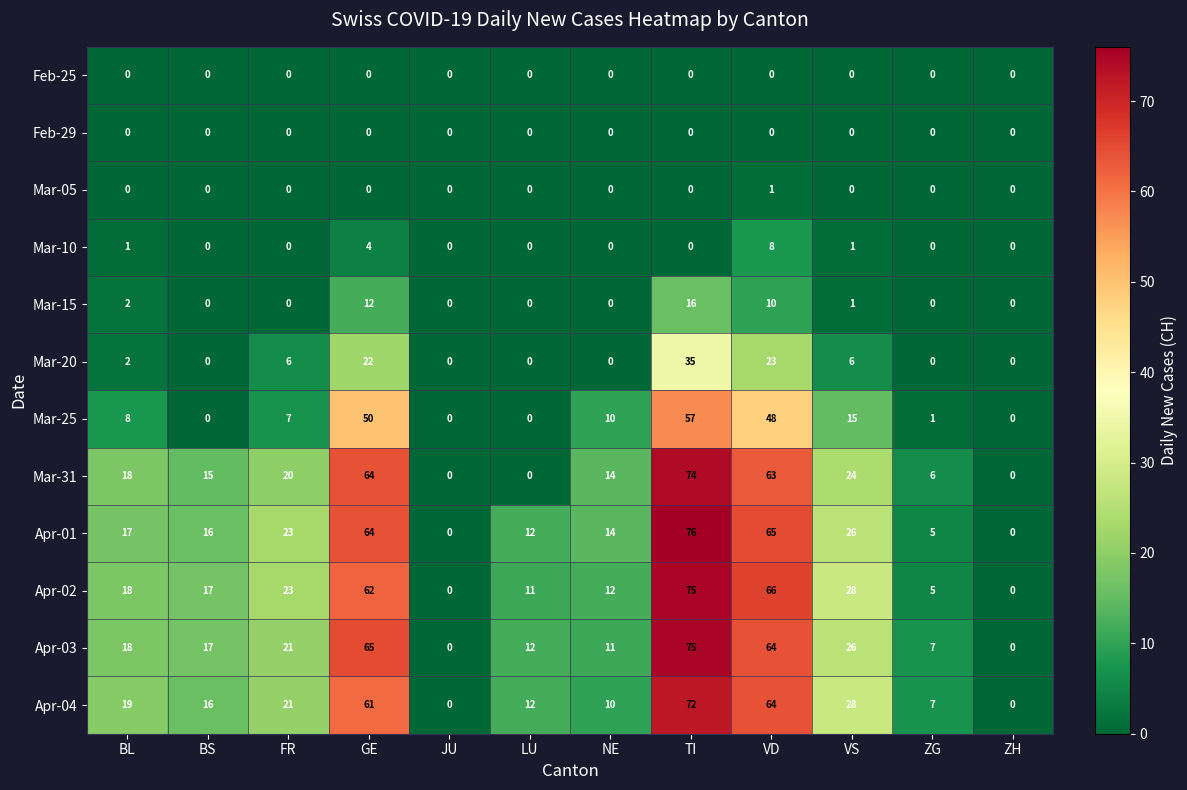

The Apr-03 series shows 11 at ZG. True or false?

False